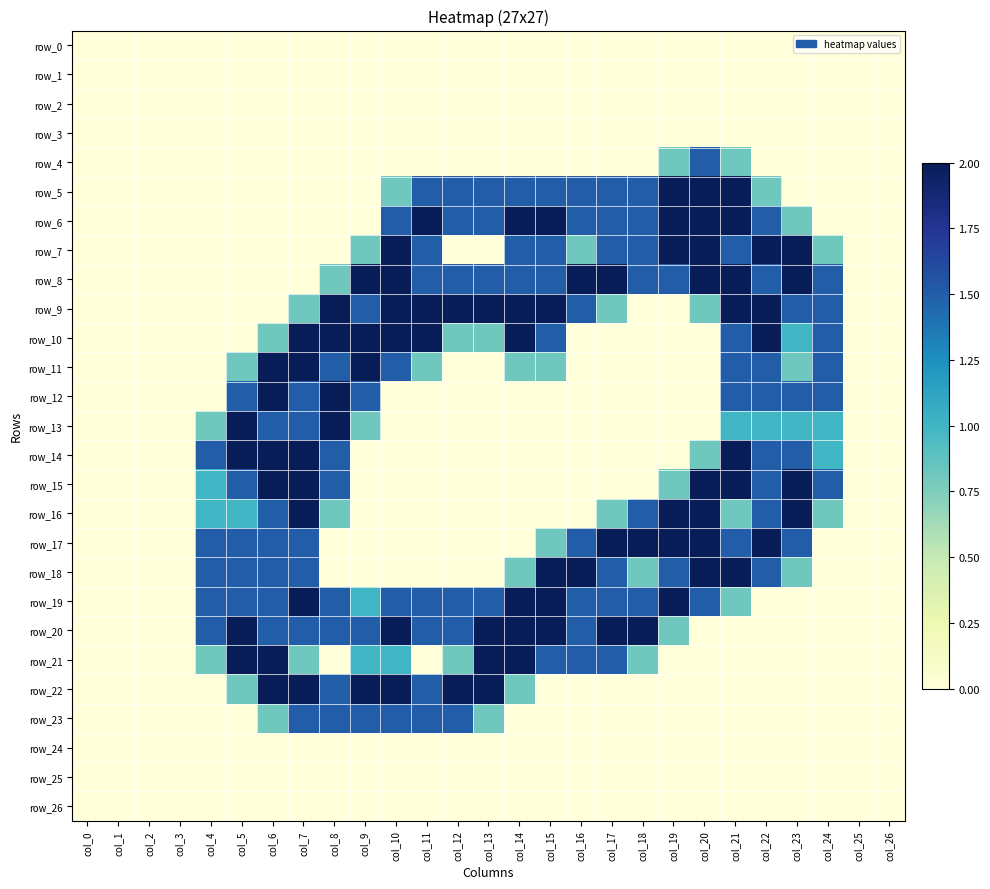

Count the number of data series in this chart.

27